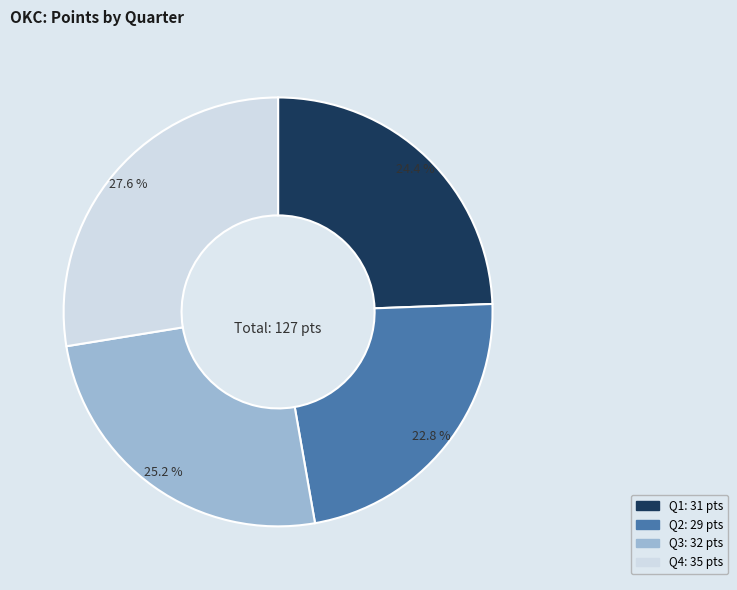

Does Q1 account for over 50% of the chart?

No